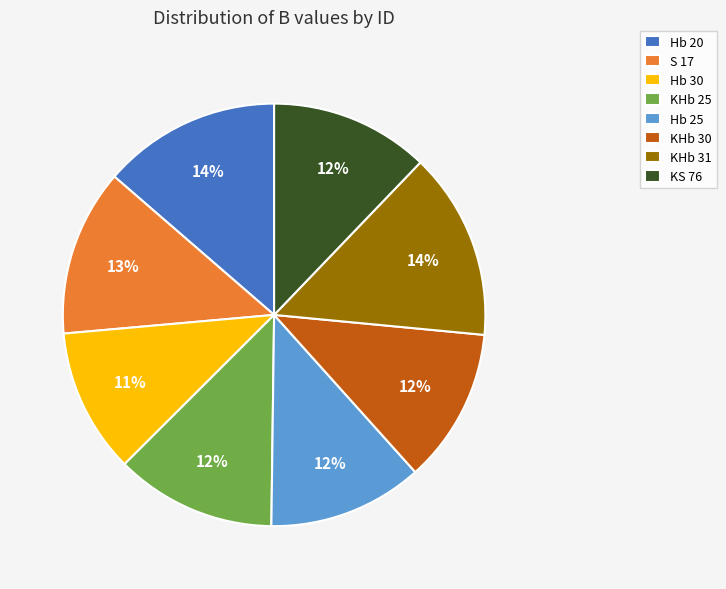

Is the sum of KHb 25 and Hb 30 greater than half?

No